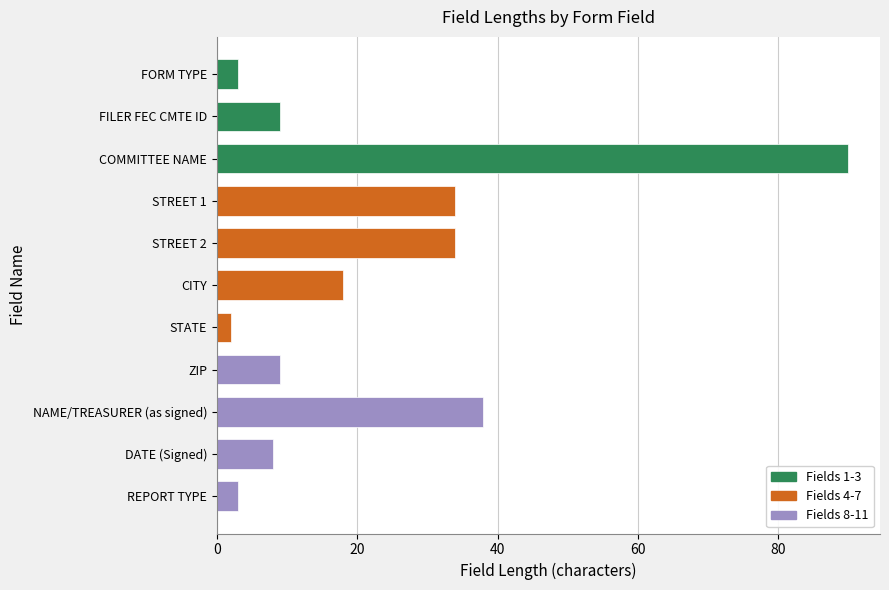

Which category has the lowest value across all series?

STATE